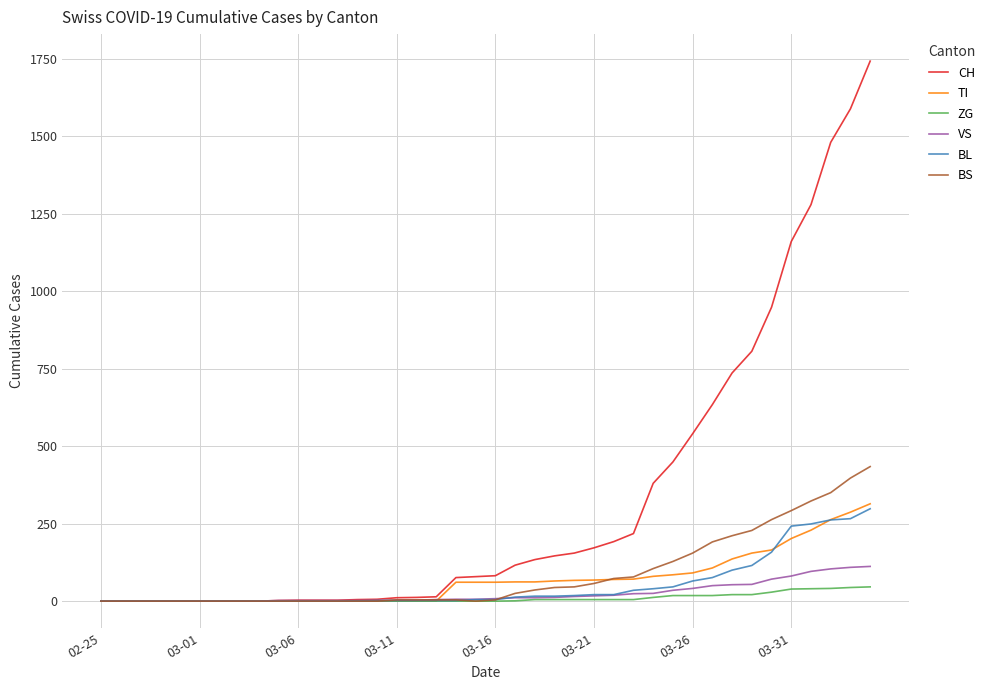

Which series has the widest spread of values?

CH